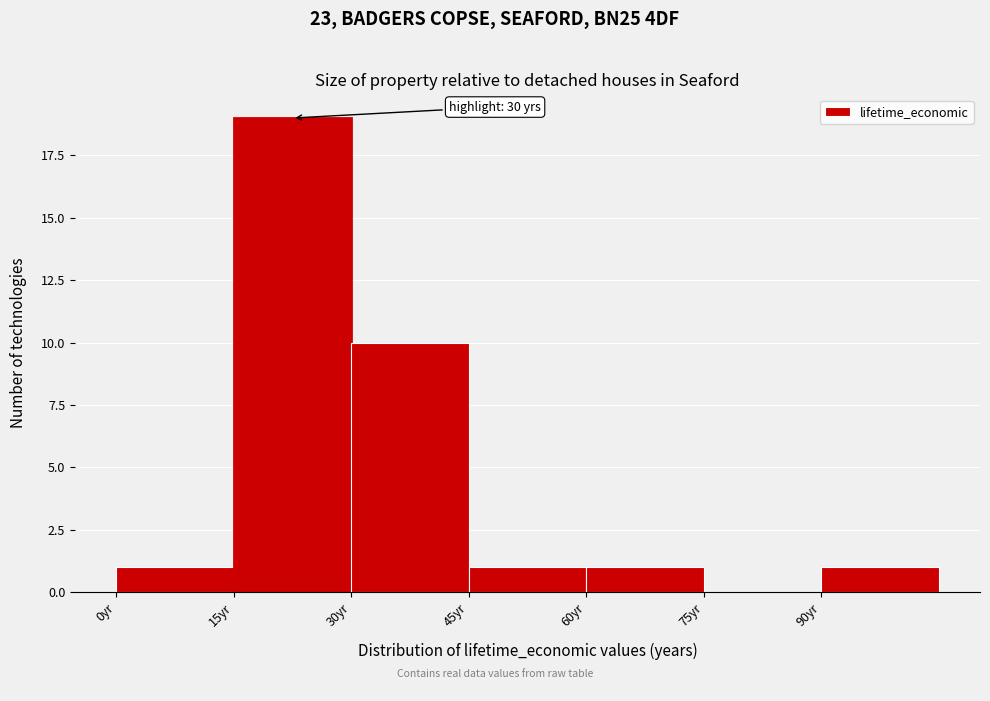

Over which range of the x-axis is the bar tallest?

15 to 30